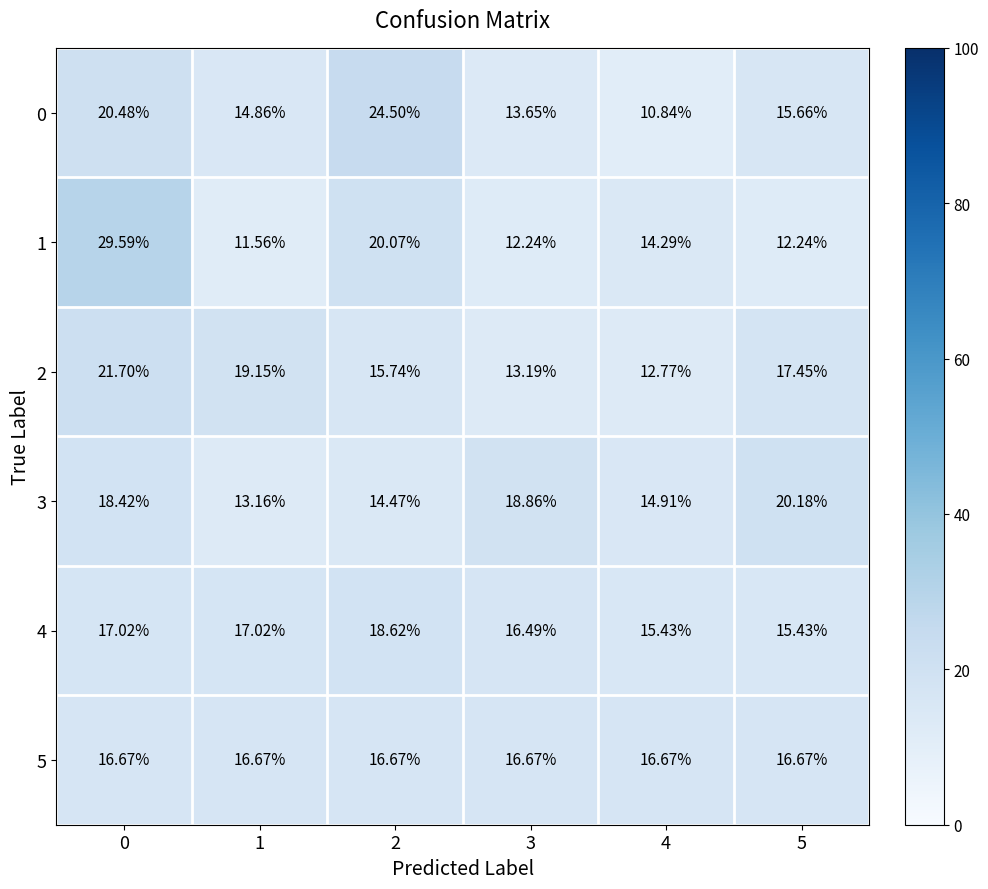

Between 0 and 3, which series saw the biggest shift?

1